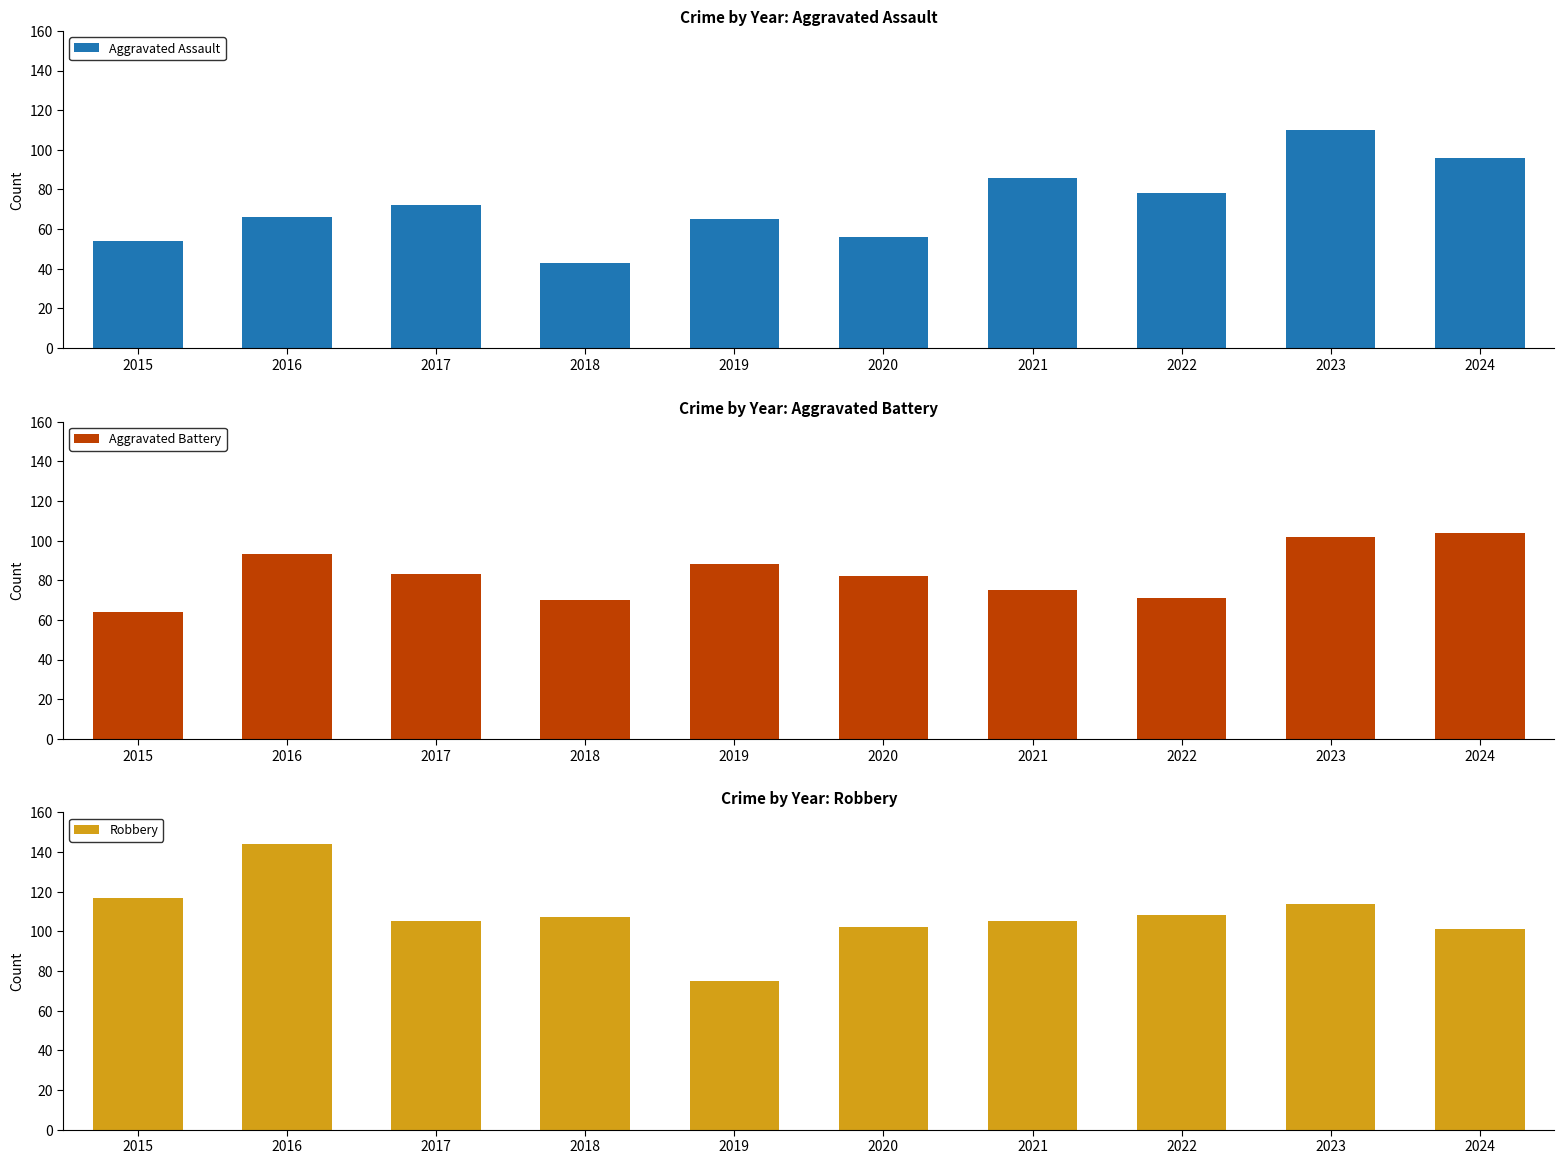

Which series has the largest total across all categories?

Robbery